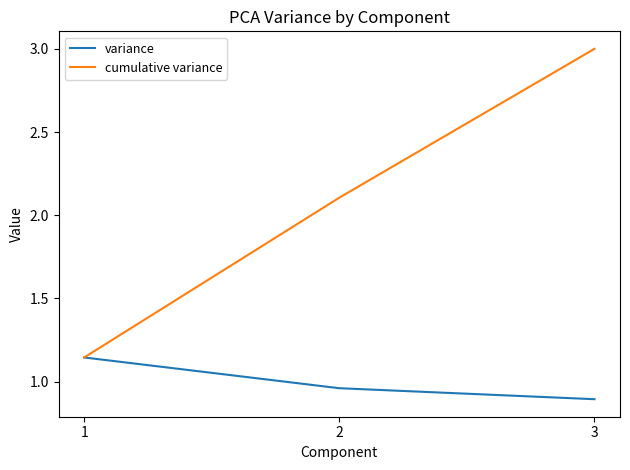

What is the minimum value for variance?

0.9